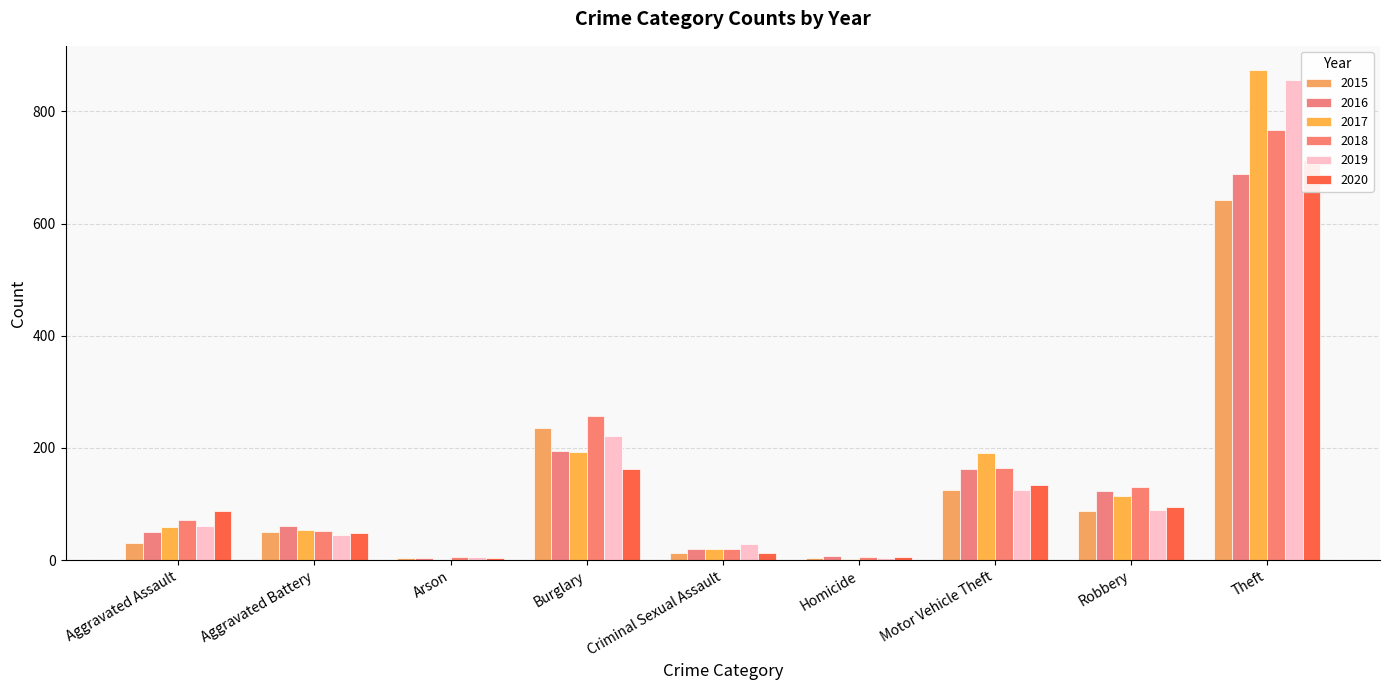

Which category has the lowest value in the 2015 series?

Arson